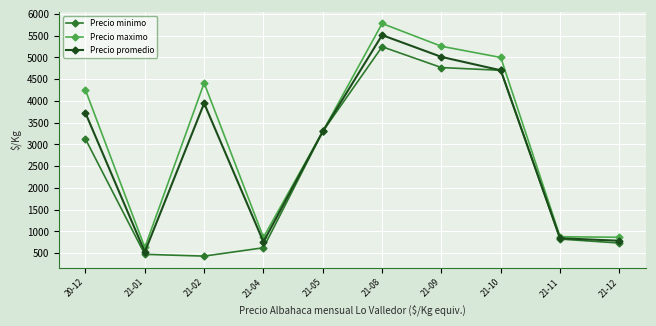

Is it true that Precio promedio equals 845 at 21-11?

True